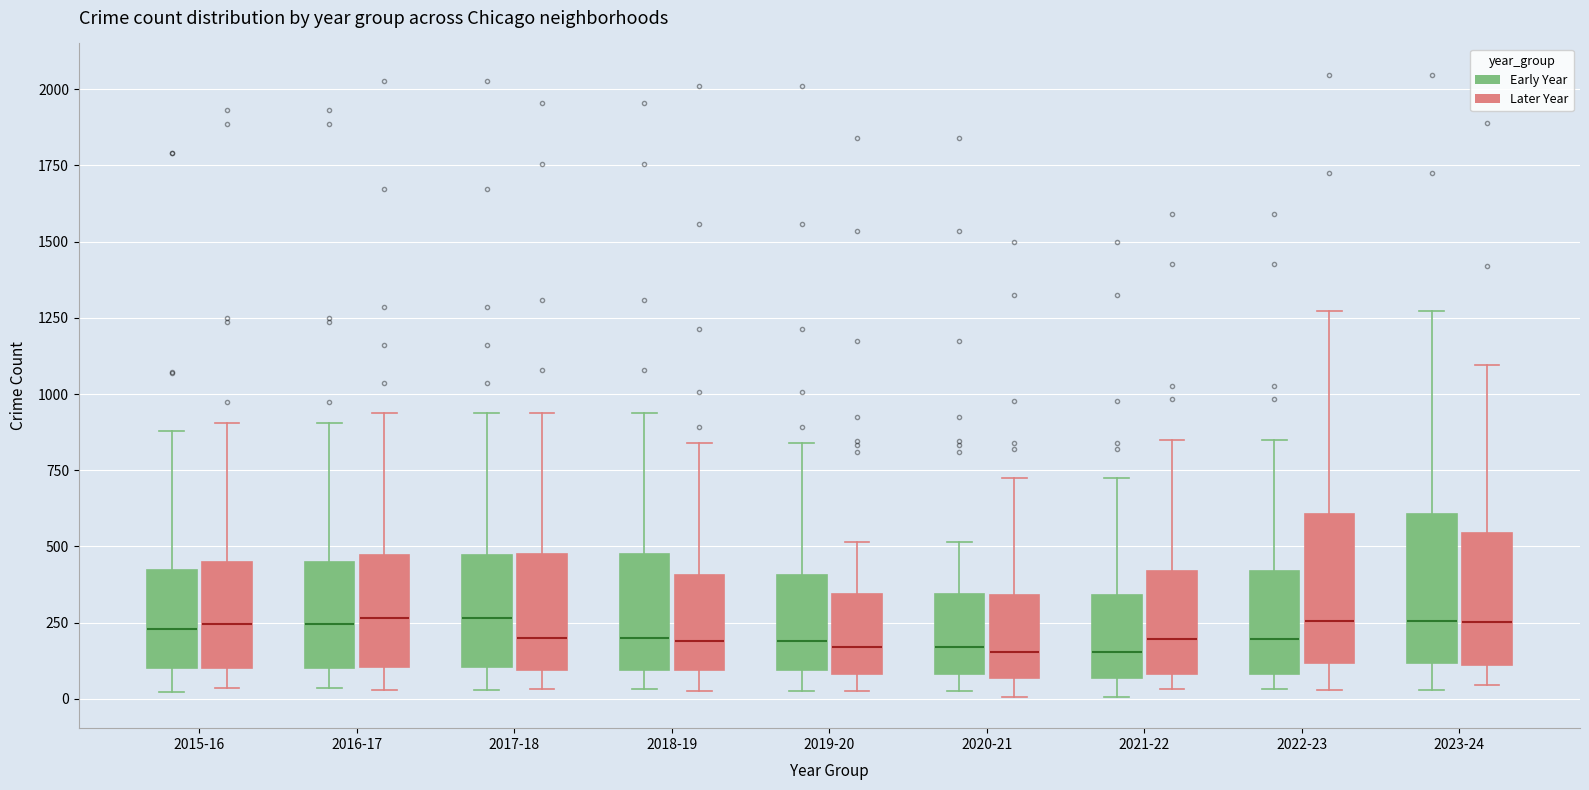

Reading left to right, transcribe this box plot: for each box, give where its median line is, the range the box spans, and where its two whiskers end, as read against the y-axis. The values are not printed on the chart, so give them approximately, as read against the axis.

2015-16 (Early Year): median 250, box 100 to 400, whiskers 0 to 900
2015-16 (Later Year): median 250, box 100 to 450, whiskers 50 to 900
2016-17 (Early Year): median 250, box 100 to 450, whiskers 50 to 900
2016-17 (Later Year): median 250, box 100 to 450, whiskers 50 to 950
2017-18 (Early Year): median 250, box 100 to 450, whiskers 50 to 950
2017-18 (Later Year): median 200, box 100 to 450, whiskers 50 to 950
2018-19 (Early Year): median 200, box 100 to 450, whiskers 50 to 950
2018-19 (Later Year): median 200, box 100 to 400, whiskers 50 to 850
2019-20 (Early Year): median 200, box 100 to 400, whiskers 50 to 850
2019-20 (Later Year): median 150, box 100 to 350, whiskers 50 to 500
2020-21 (Early Year): median 150, box 100 to 350, whiskers 50 to 500
2020-21 (Later Year): median 150, box 50 to 350, whiskers 0 to 700
2021-22 (Early Year): median 150, box 50 to 350, whiskers 0 to 700
2021-22 (Later Year): median 200, box 100 to 400, whiskers 50 to 850
2022-23 (Early Year): median 200, box 100 to 400, whiskers 50 to 850
2022-23 (Later Year): median 250, box 100 to 600, whiskers 50 to 1250
2023-24 (Early Year): median 250, box 100 to 600, whiskers 50 to 1250
2023-24 (Later Year): median 250, box 100 to 550, whiskers 50 to 1100